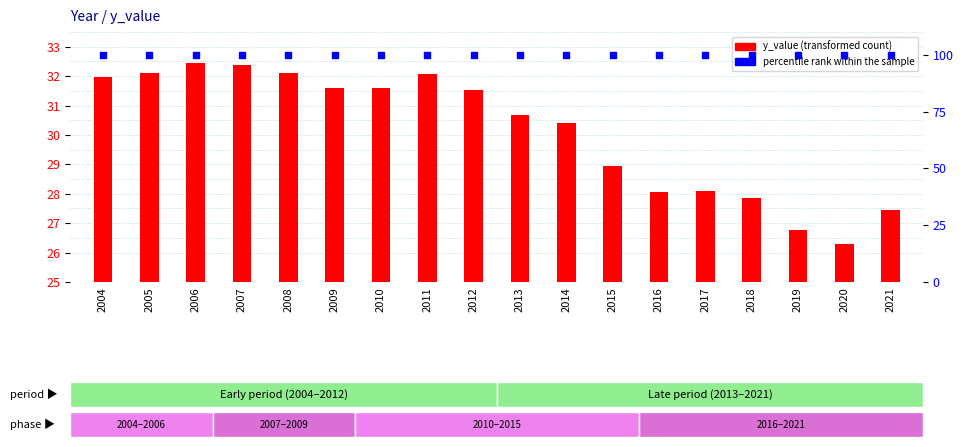

Is the value of y_value at 2016 greater than the value of percentile rank within the sample at 2016?

No